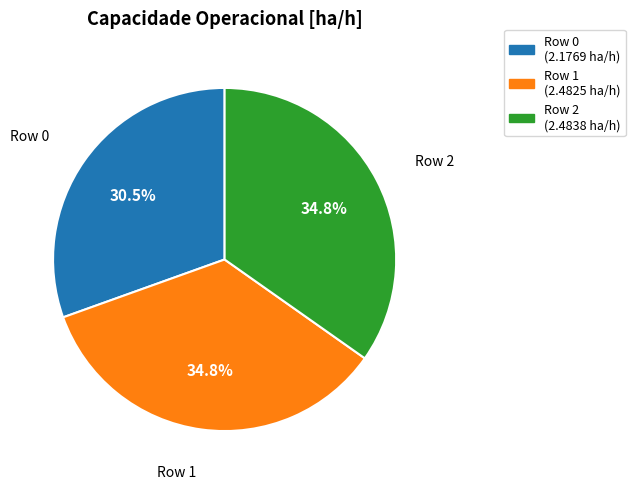

To the nearest percent, what is the difference between the Row 2 and Row 0 slice percentages?

4%